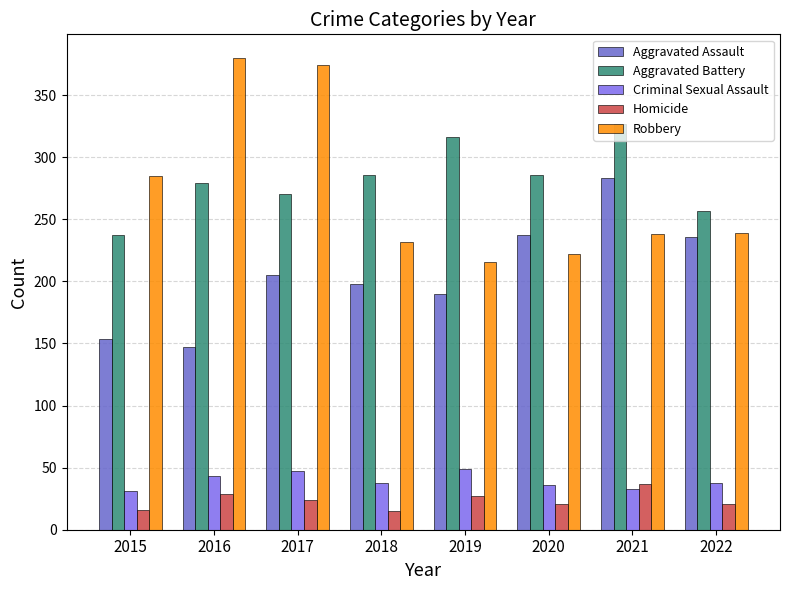

What is the total value across all series at 2020?

802